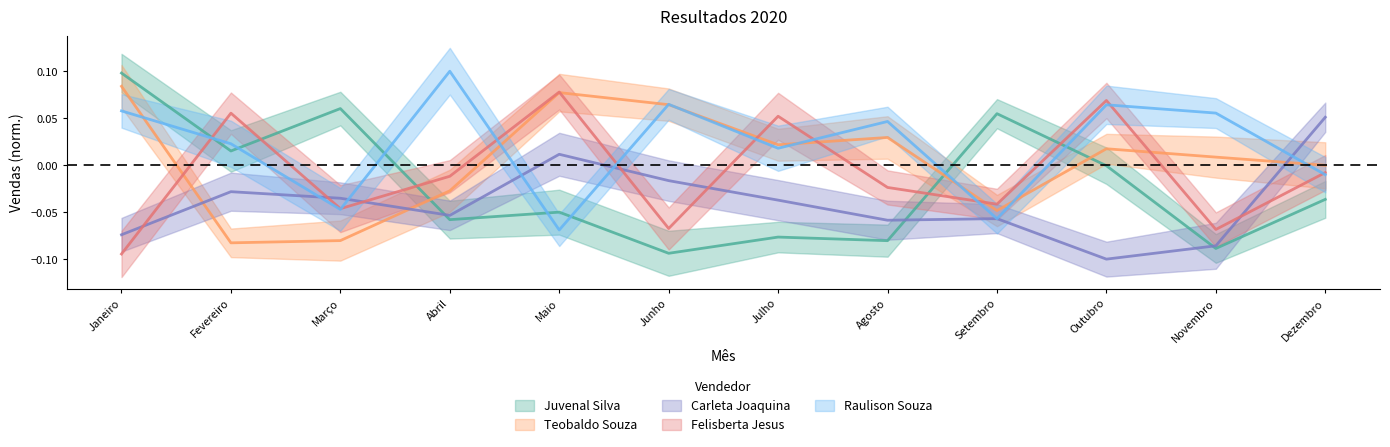

Does the chart have visible grid lines?

No